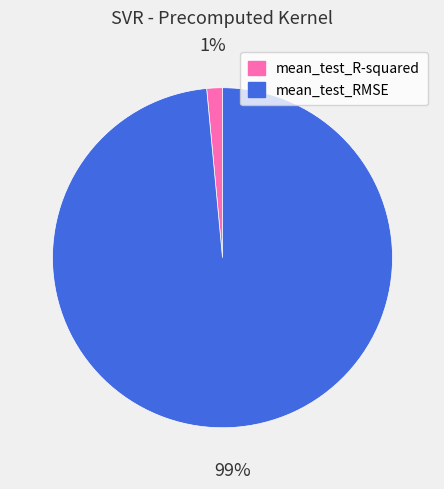

Which slice represents more than half of the pie?

mean_test_RMSE